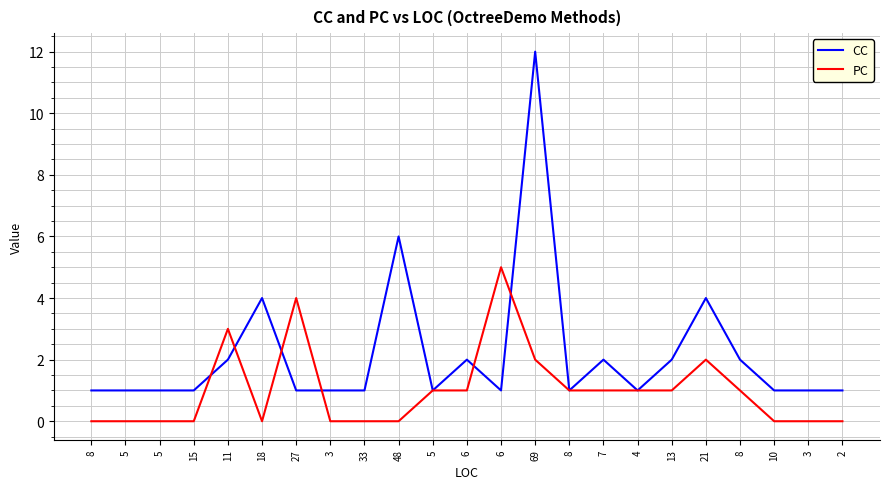

Is it true that CC equals 2 at 2?

False